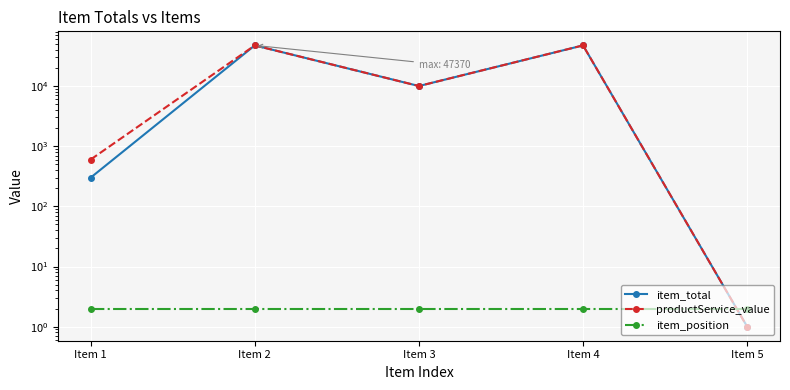

How many lines are shown in the chart?

3